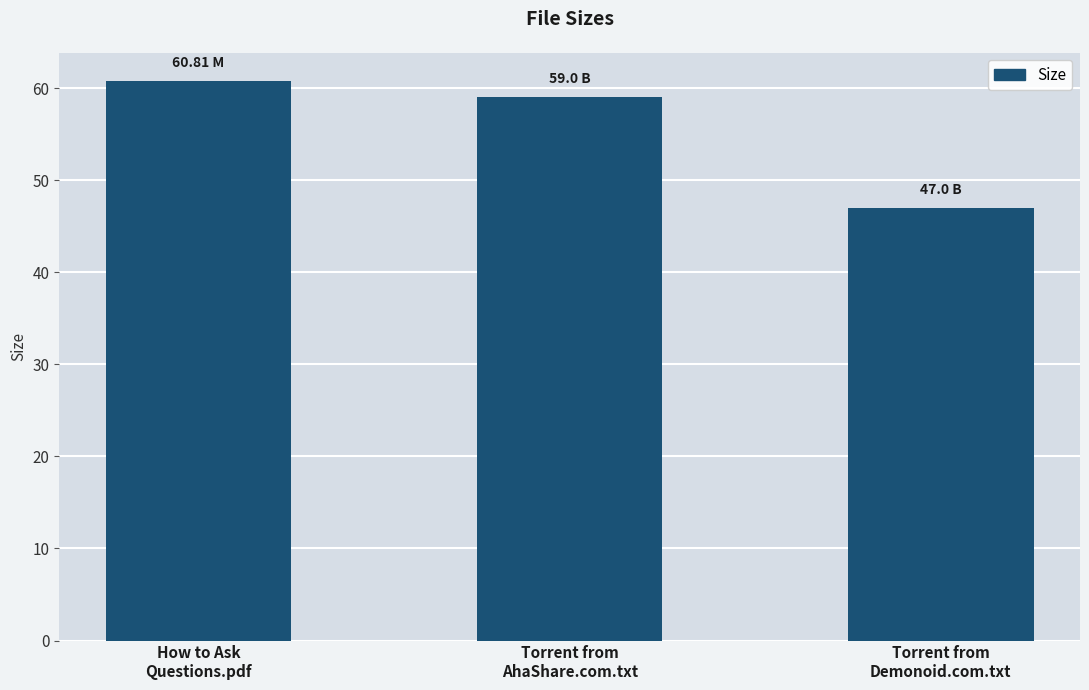

Reading left to right, what are all the values shown in this chart?

How to Ask
Questions.pdf=60.8	Torrent from
AhaShare.com.txt=59.0	Torrent from
Demonoid.com.txt=47.0